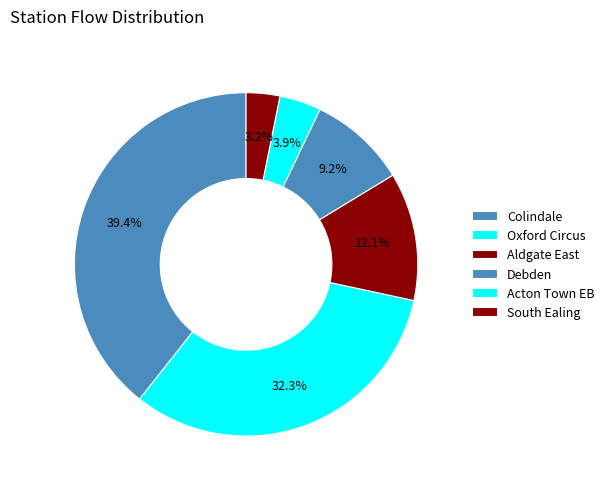

The Acton Town EB slice represents 1% of the pie. True or false?

False